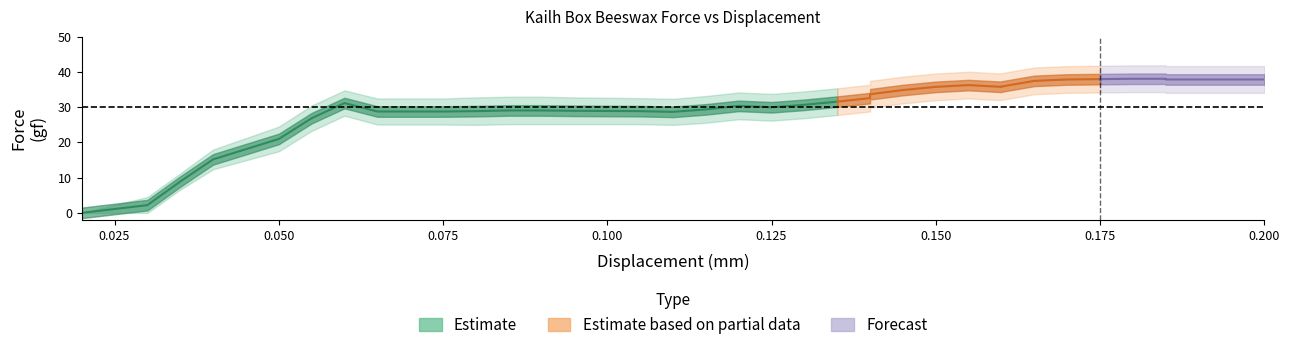

What is the sum of all displacement values?

4.3